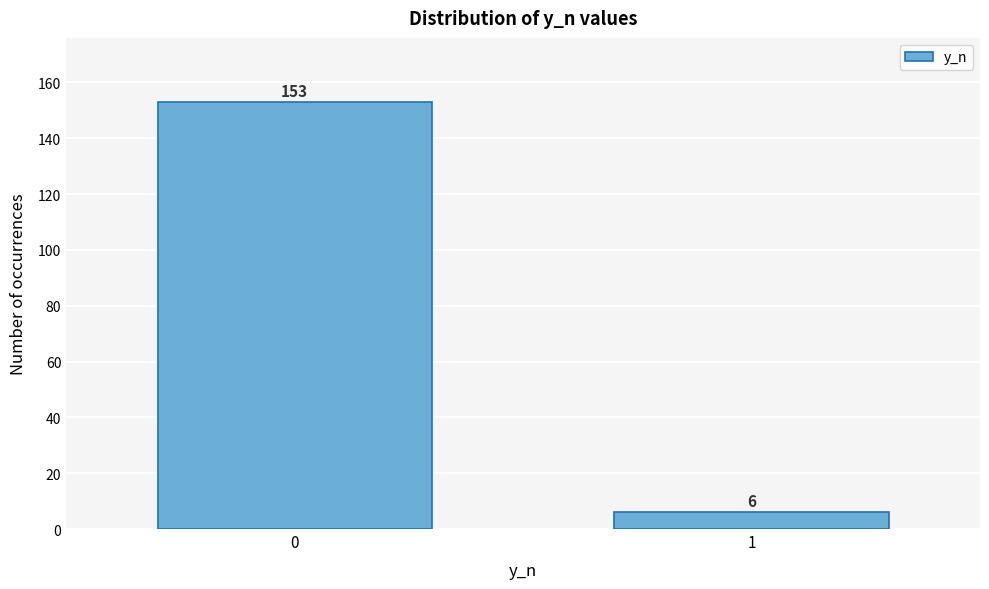

Reading left to right, list all the values displayed in this chart.

153	6